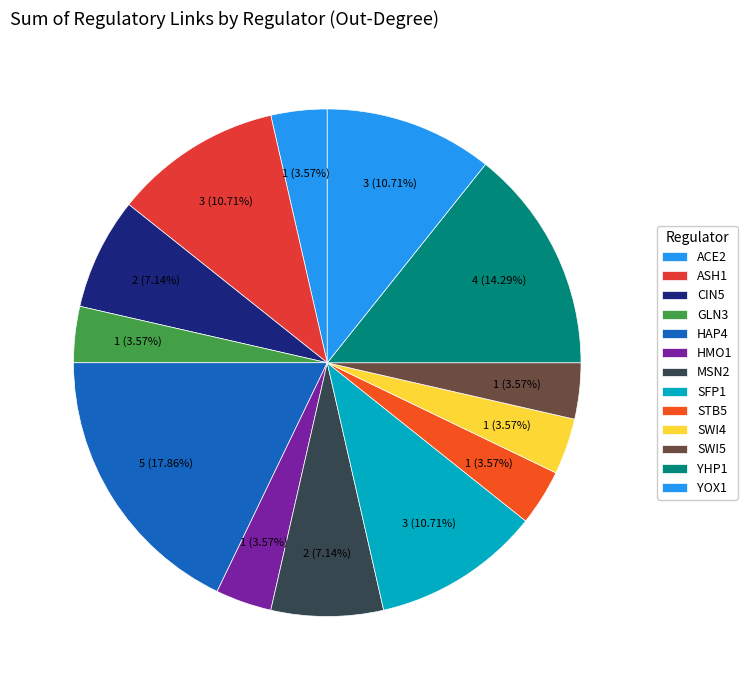

To the nearest percent, what percentage of the pie is SFP1?

11%